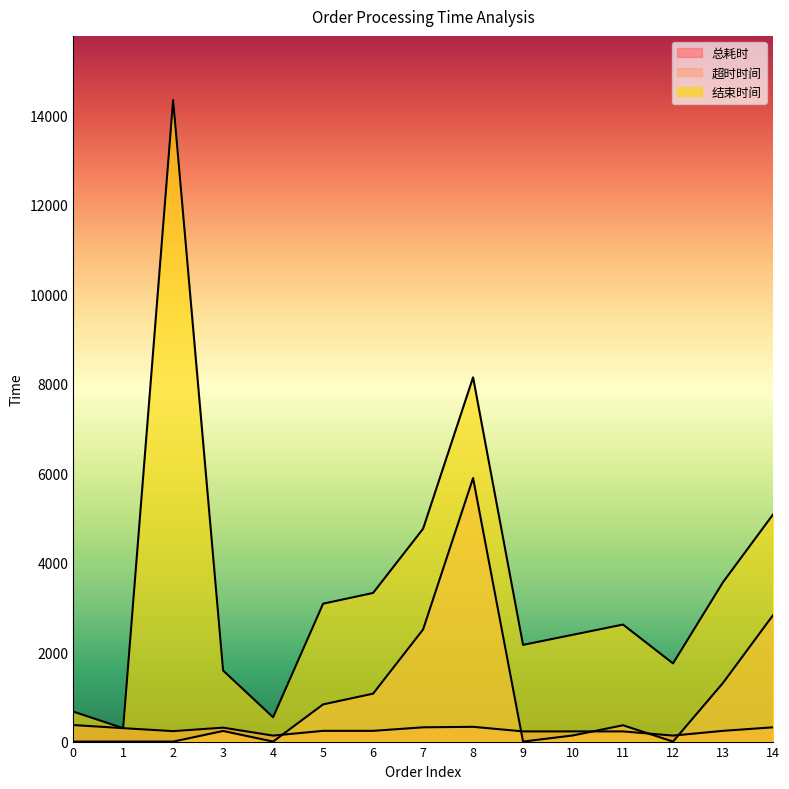

Does the chart display data point markers on the line(s)?

No